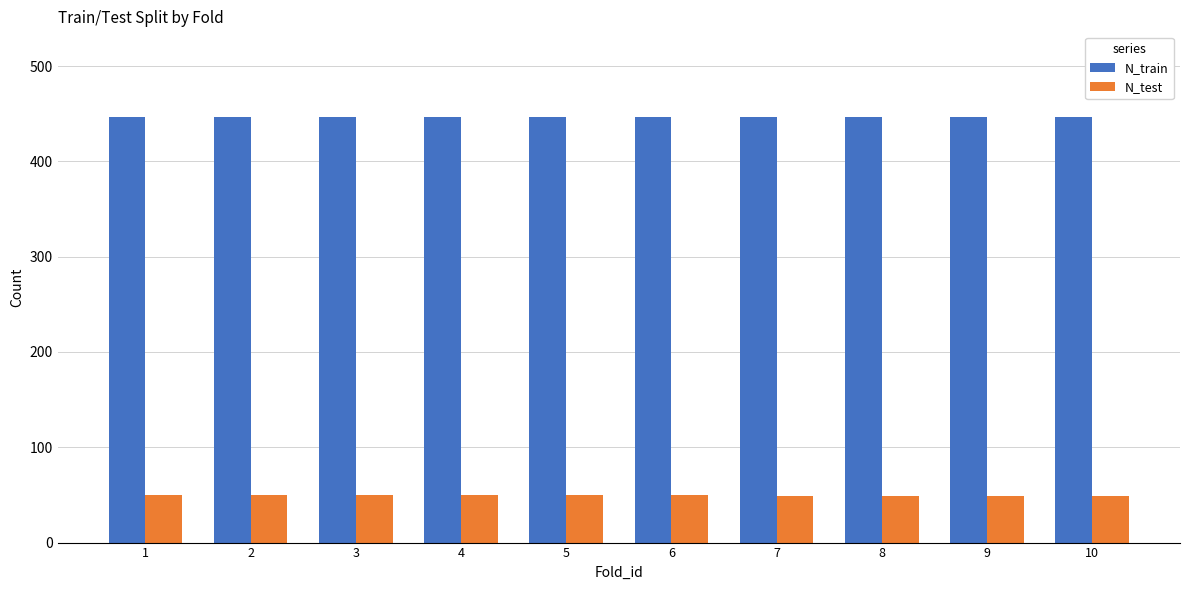

True or false: N_test has a value of 50 at 1.

True